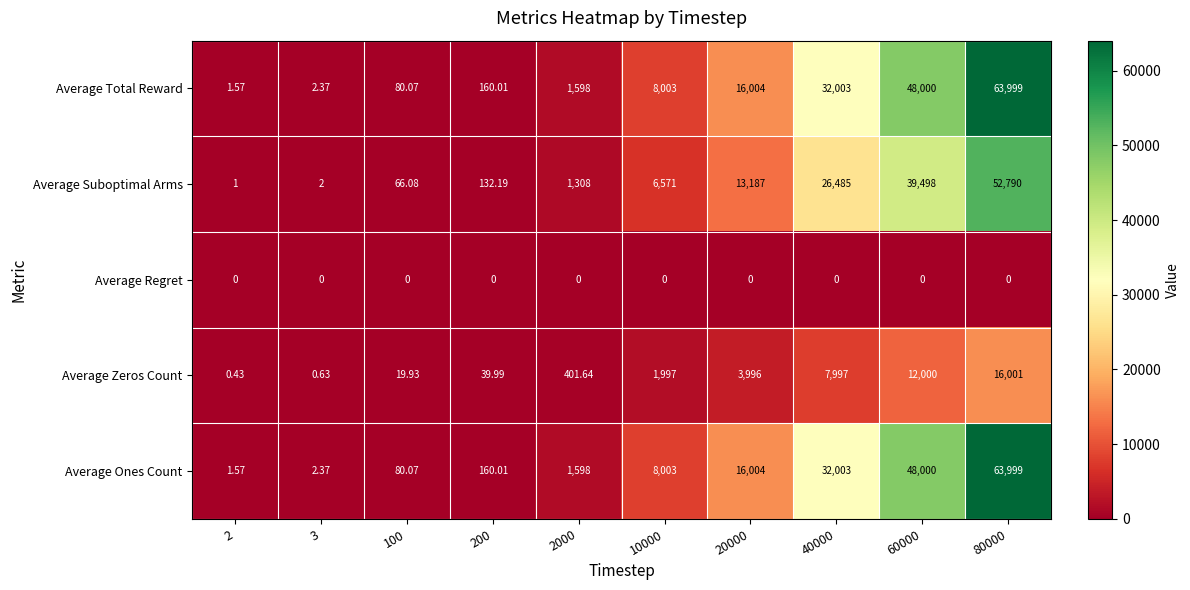

Is the value of Average Ones Count at 100 greater than the value of Average Zeros Count at 3?

Yes